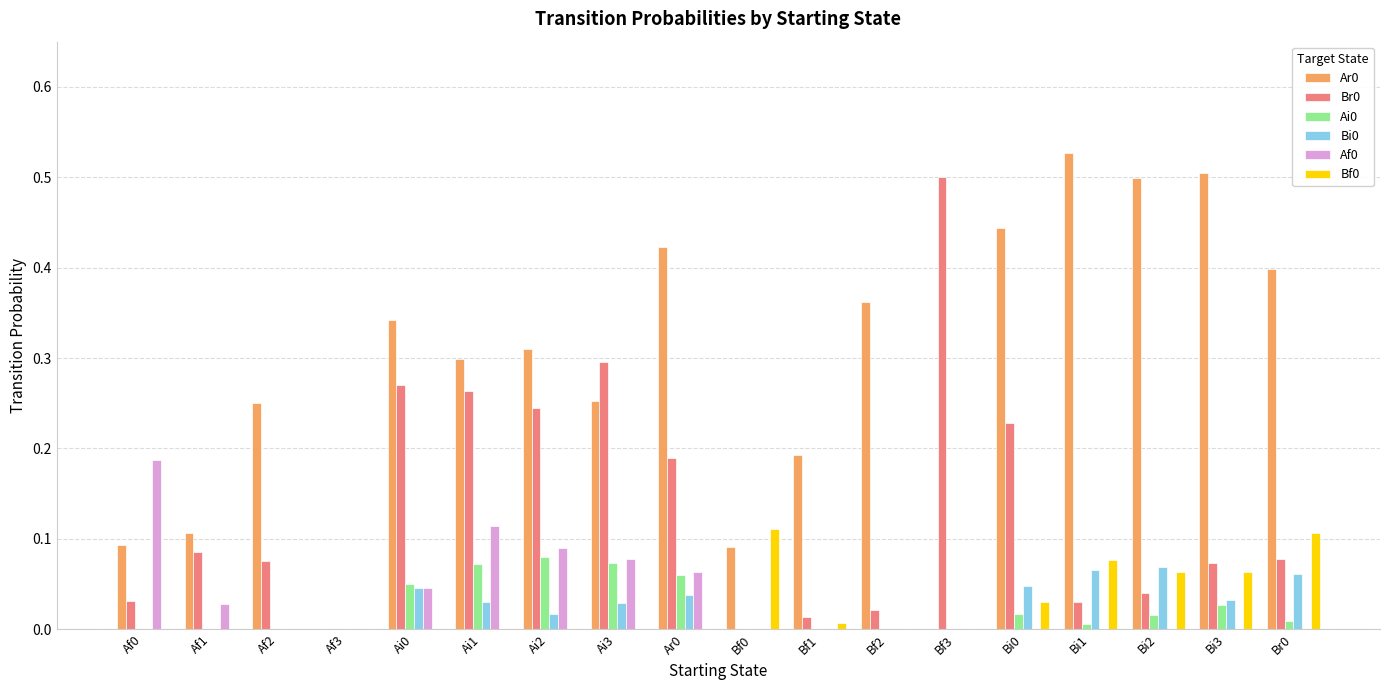

The value of Ar0 at Br0 is 0.4. True or false?

True